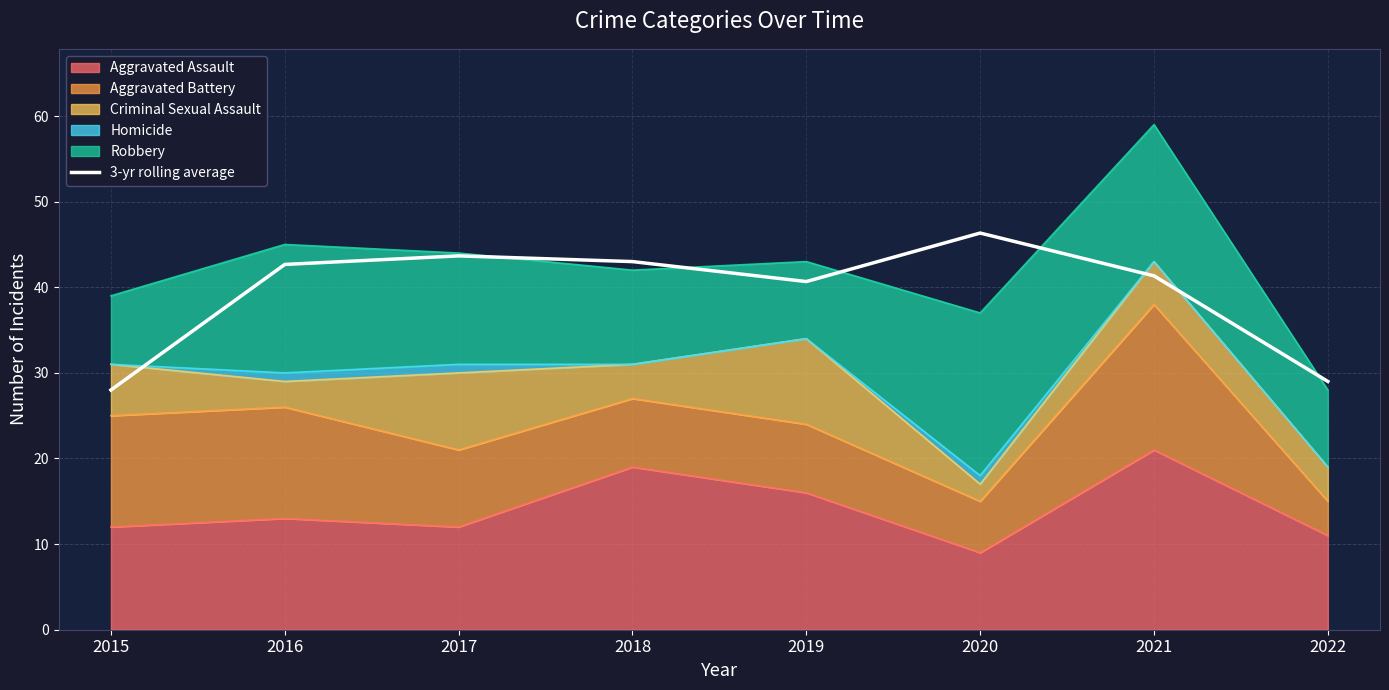

Which label corresponds to the largest value in the chart?

2020